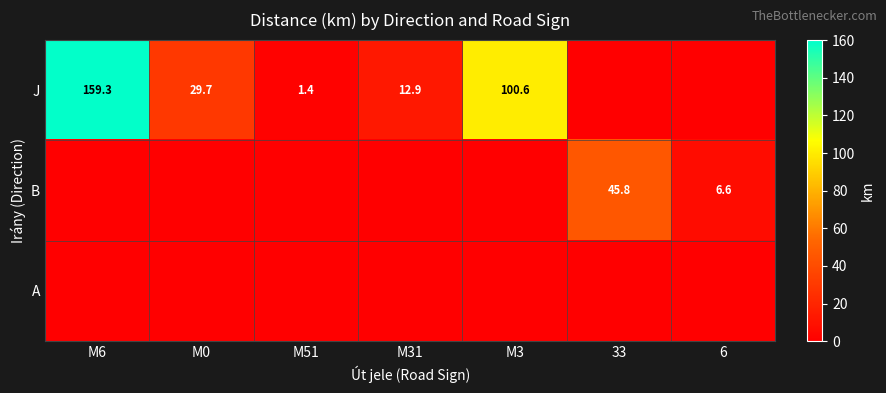

What is the total value across all series at M6?

159.3